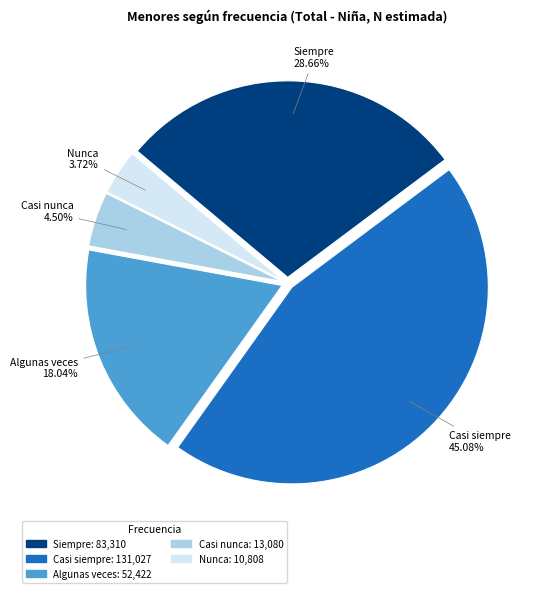

What percentage is the Nunca slice, to the nearest percent?

4%